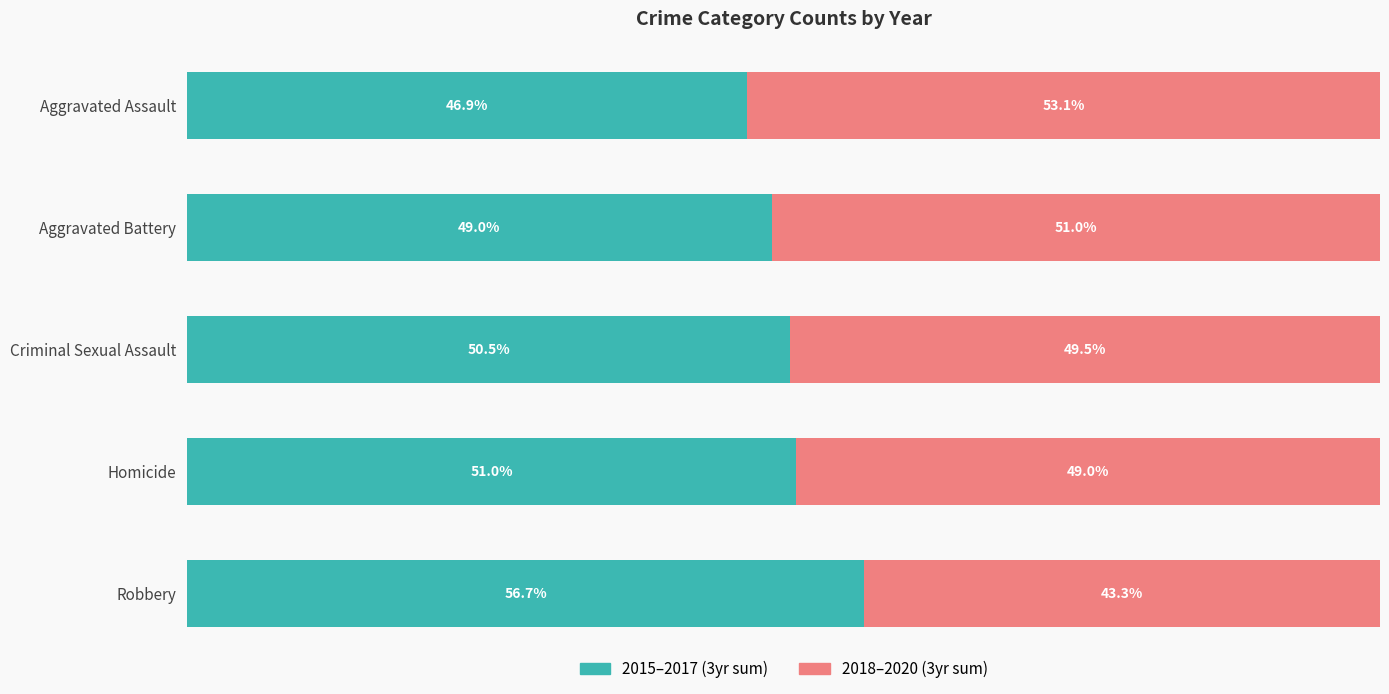

At which label does 2015–2017 (3yr sum) reach its minimum?

Aggravated Assault